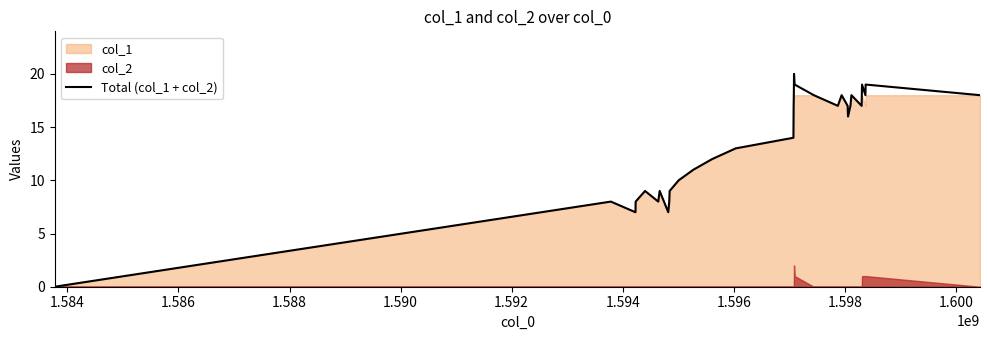

How many lines are shown in the chart?

1